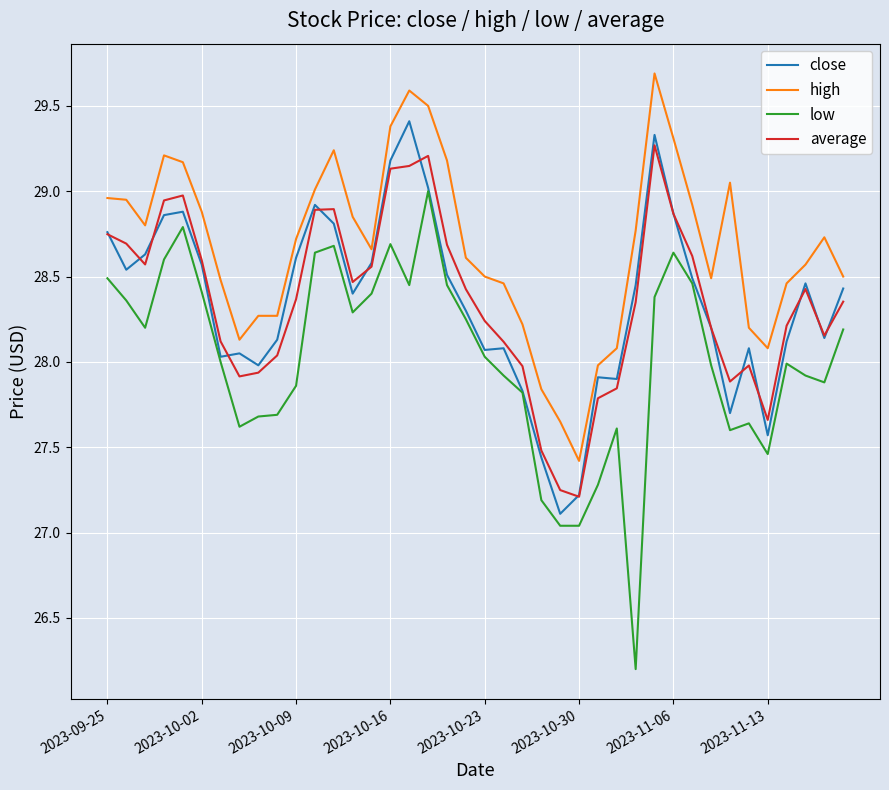

Which series has the widest spread of values?

low